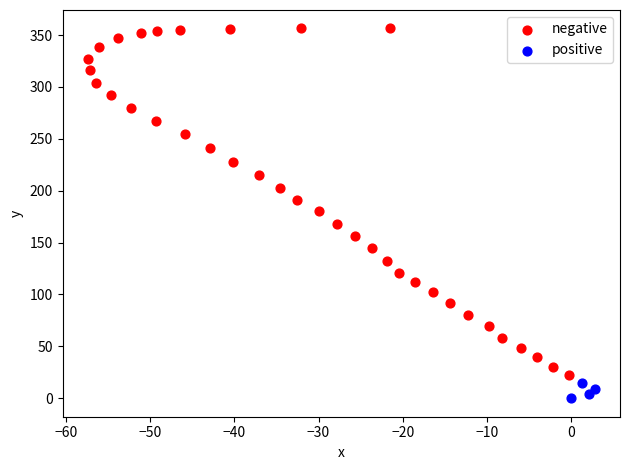

Which series reaches the minimum Y coordinate?

positive